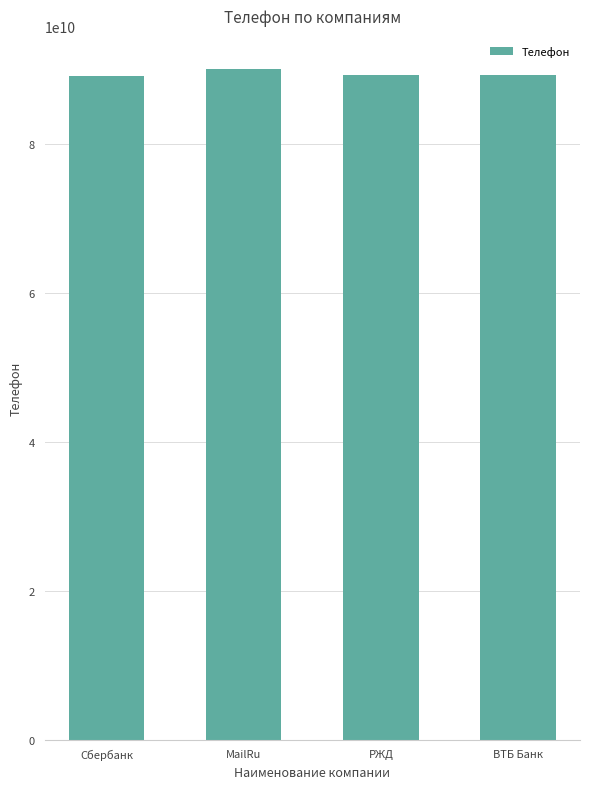

Approximately how many times larger is the value at Сбербанк compared to MailRu?

1.0